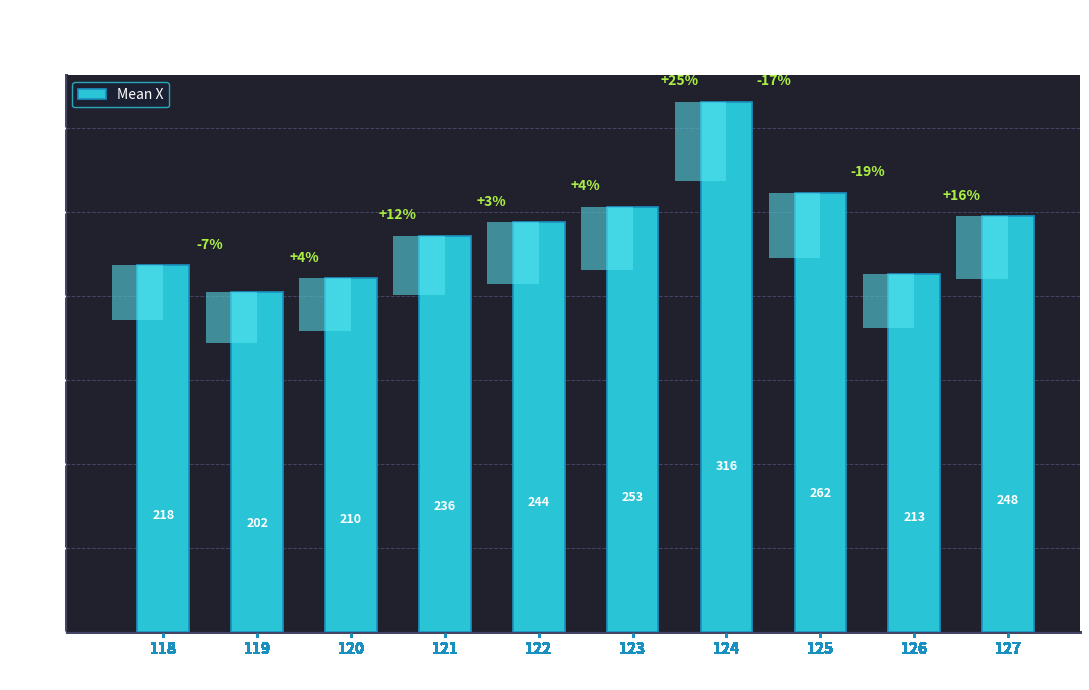

Reading left to right, what are all the values shown in this chart?

118=218.5	119=202.5	120=210.5	121=236.0	122=244.0	123=253.3	124=315.7	125=261.7	126=213.0	127=247.5